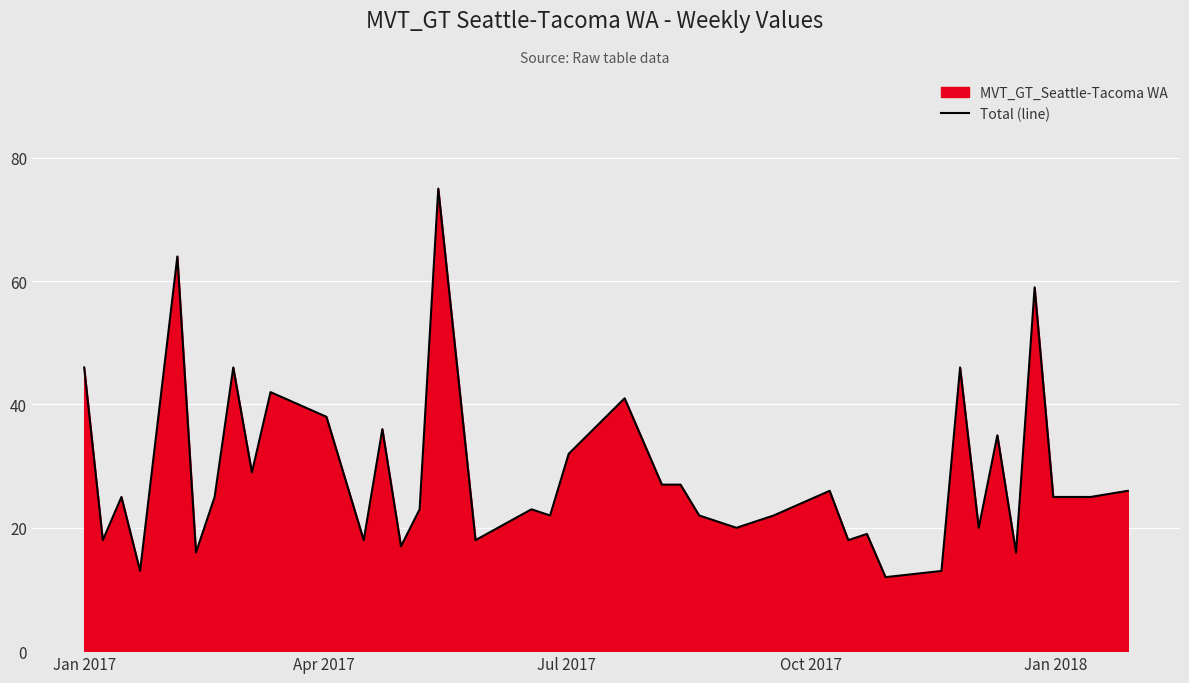

What is the difference between the maximum and minimum values?

63